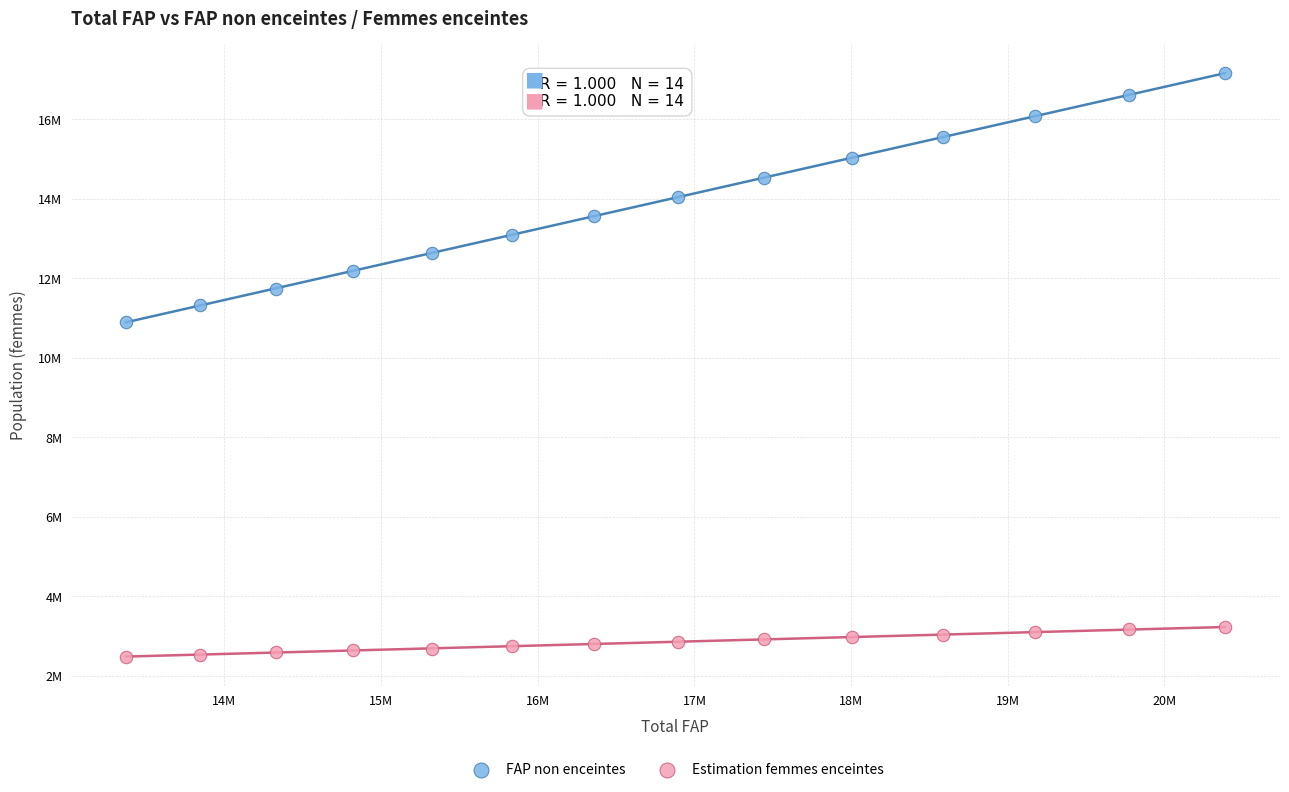

What are all the series names shown in the legend?

FAP non enceintes, Estimation femmes enceintes